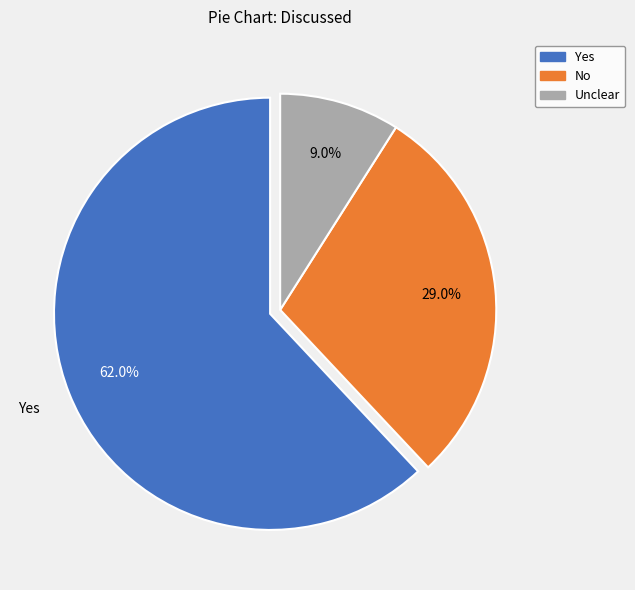

What is the largest slice in the pie chart?

Yes